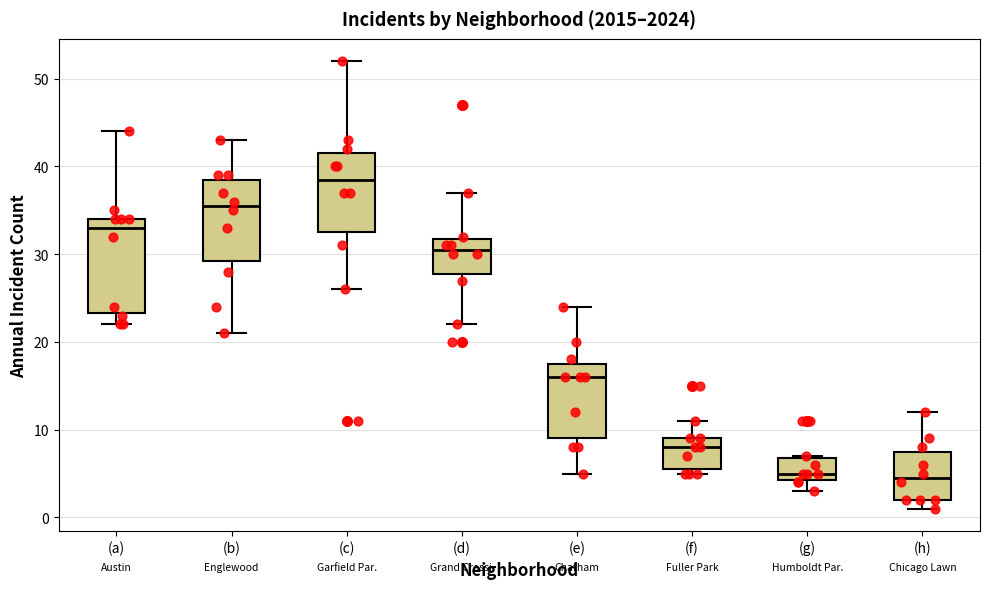

Reading left to right, transcribe this box plot: for each box, give where its median line is, the range the box spans, and where its two whiskers end, as read against the y-axis. The values are not printed on the chart, so give them approximately, as read against the axis.

(a): median 33, box 23 to 34, whiskers 22 to 44
(b): median 36, box 29 to 39, whiskers 21 to 43
(c): median 39, box 33 to 42, whiskers 26 to 52
(d): median 31, box 28 to 32, whiskers 22 to 37
(e): median 16, box 9 to 18, whiskers 5 to 24
(f): median 8, box 6 to 9, whiskers 5 to 11
(g): median 5, box 4 to 7, whiskers 3 to 7
(h): median 5, box 2 to 8, whiskers 1 to 12